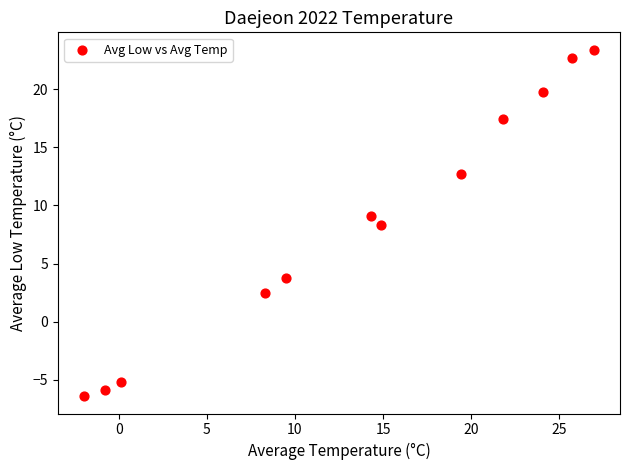

What is the range of Y values (max minus min)?

29.8